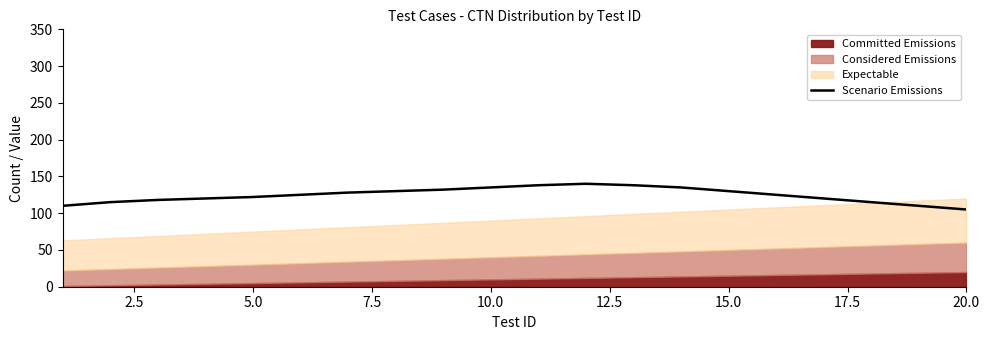

What is the minimum value for Scenario Emissions?

105